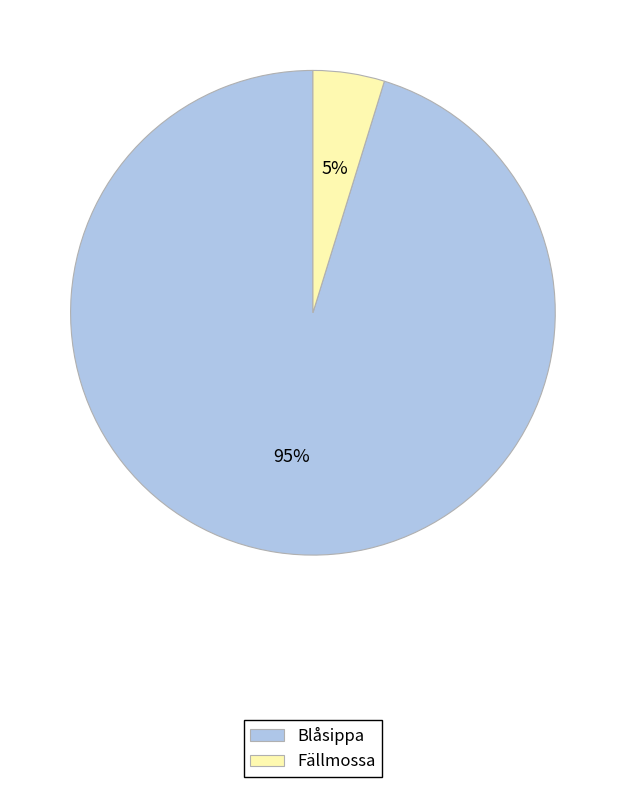

Which has a higher value, Blåsippa or Fällmossa?

Blåsippa